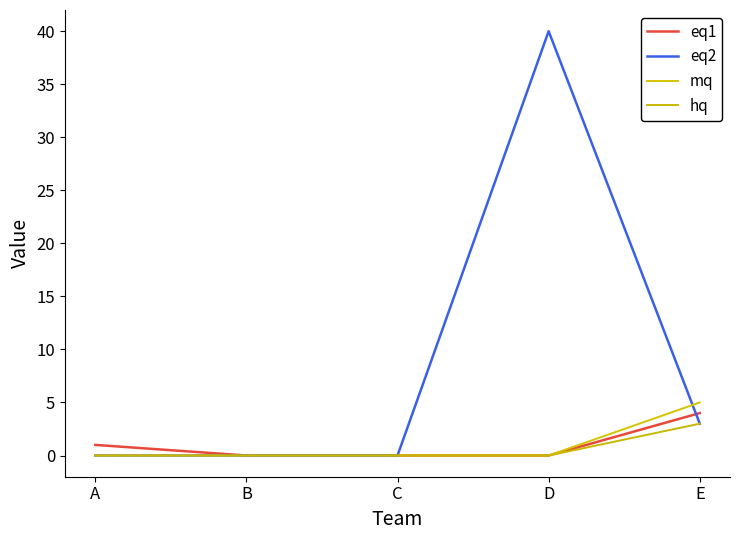

What is the difference between the eq2 values at E and B?

3